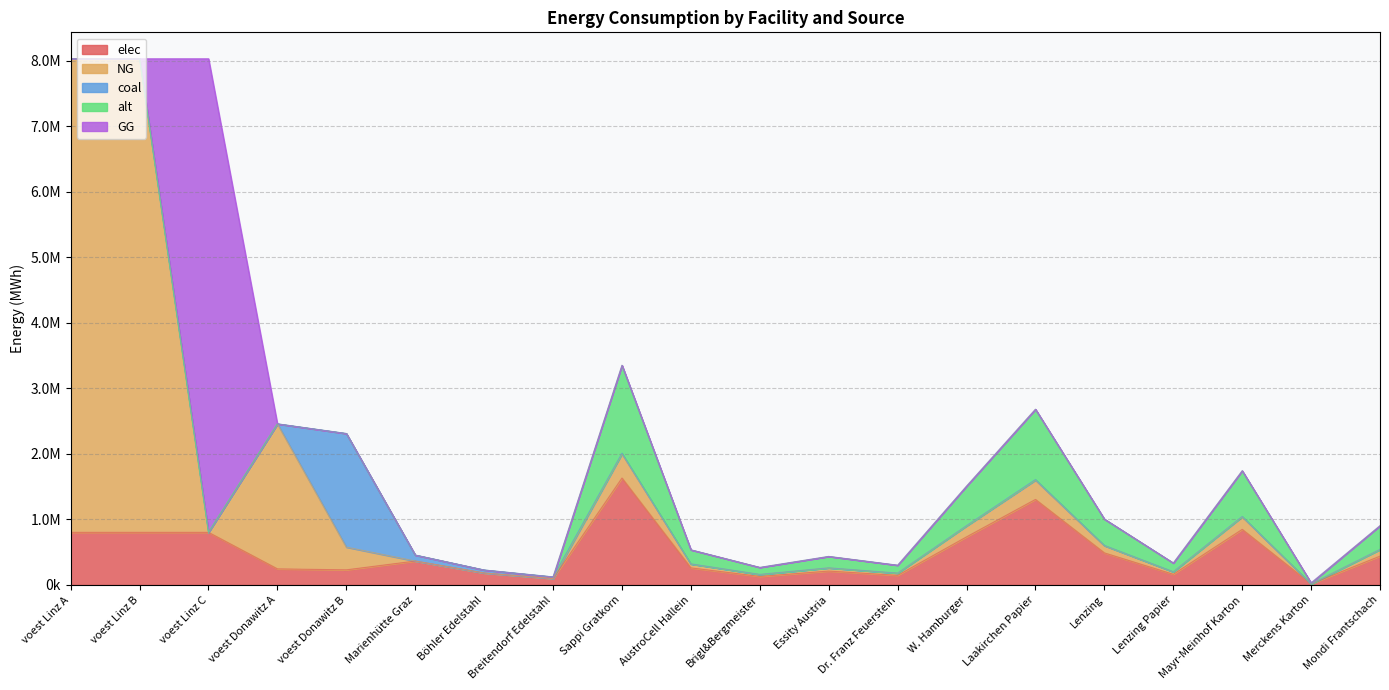

How many lines are shown in the chart?

5